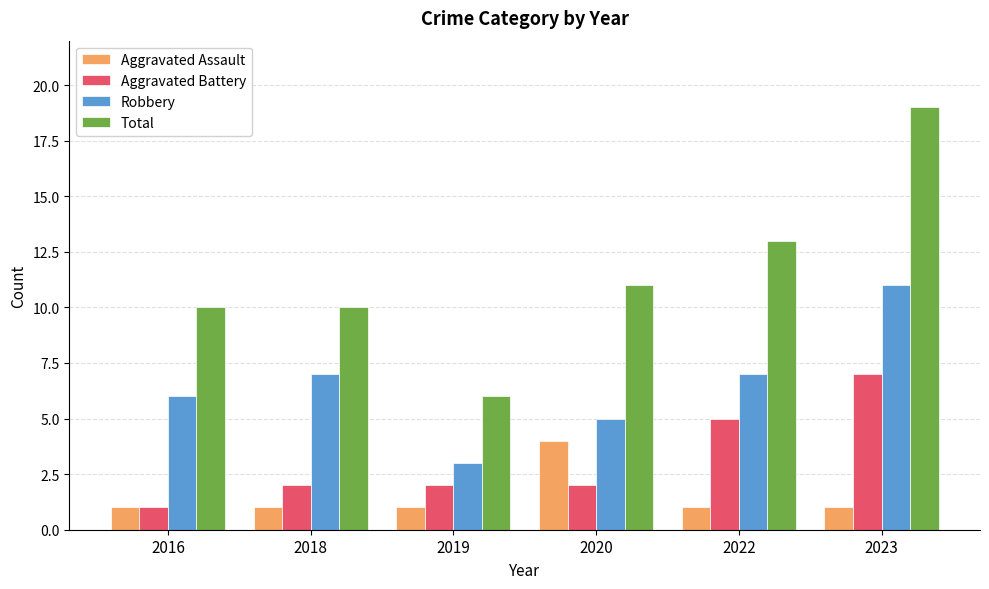

What is the value of the Robbery bar at the 6th from the left?

11